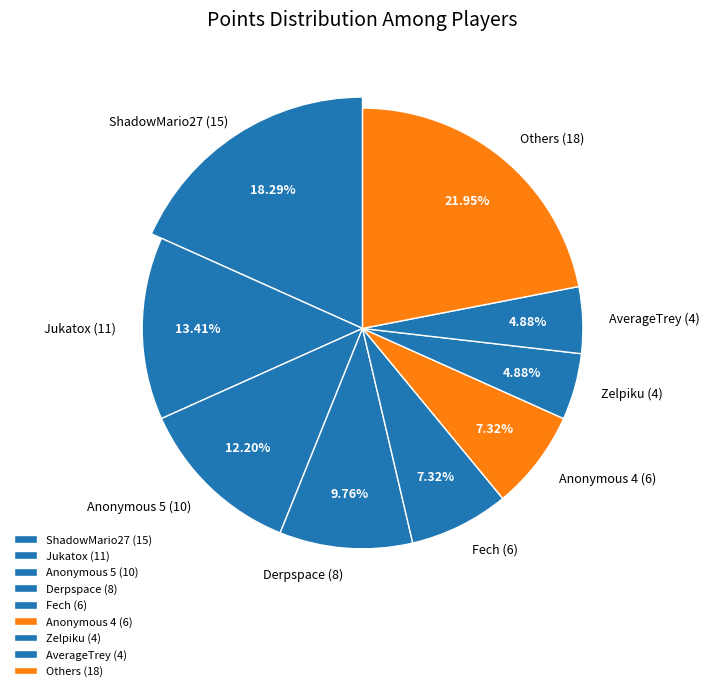

Between Anonymous 5 and ShadowMario27, which is larger?

ShadowMario27